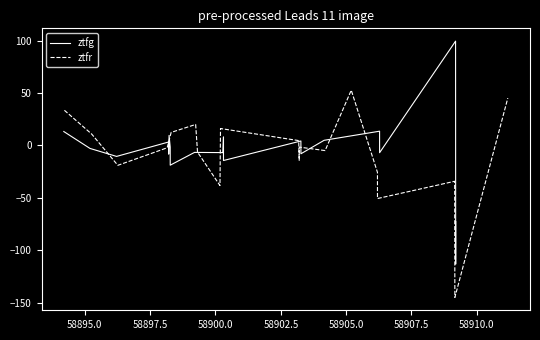

How many lines are shown in the chart?

2